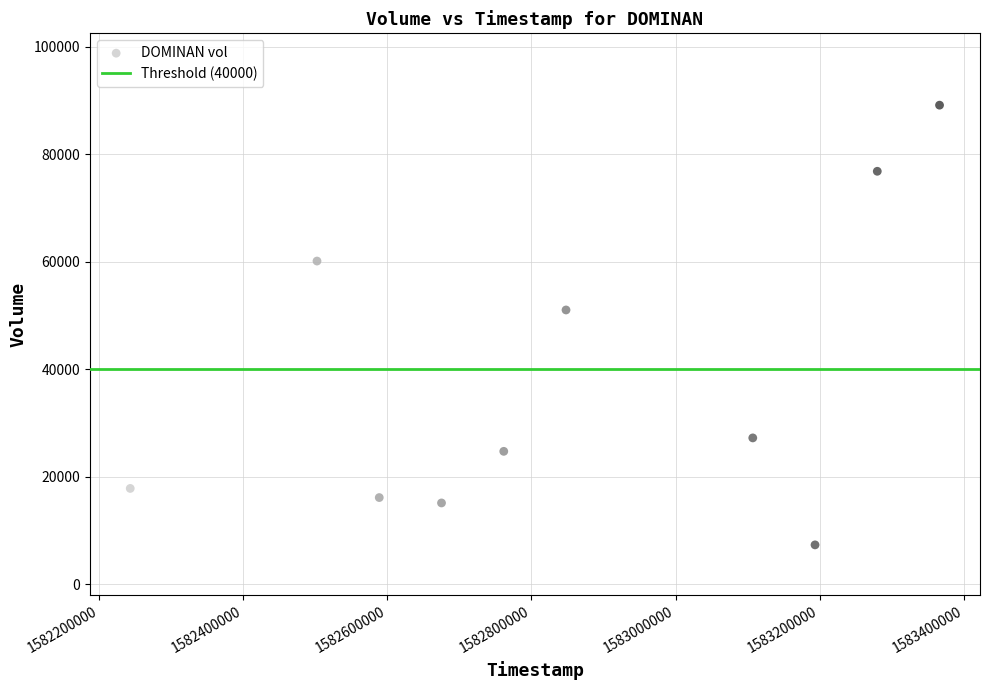

What is the average Y value?

38520